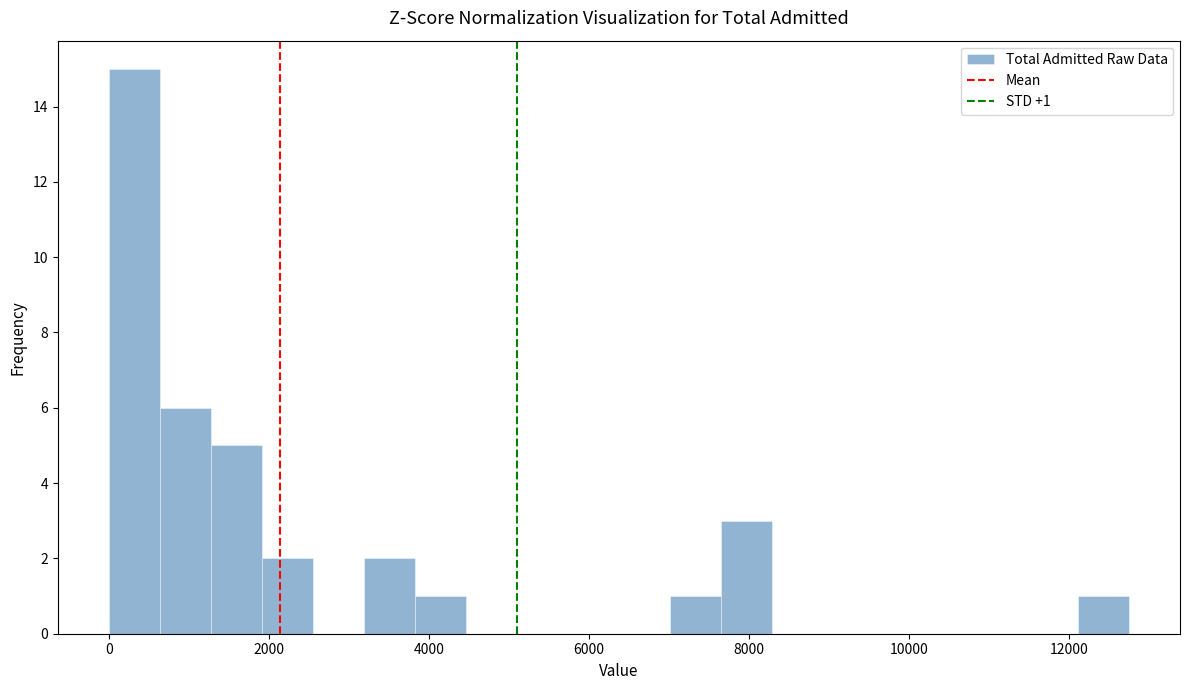

Around what value on the x-axis is the tallest bar? Give the approximate position of its centre, as read against the axis.

400